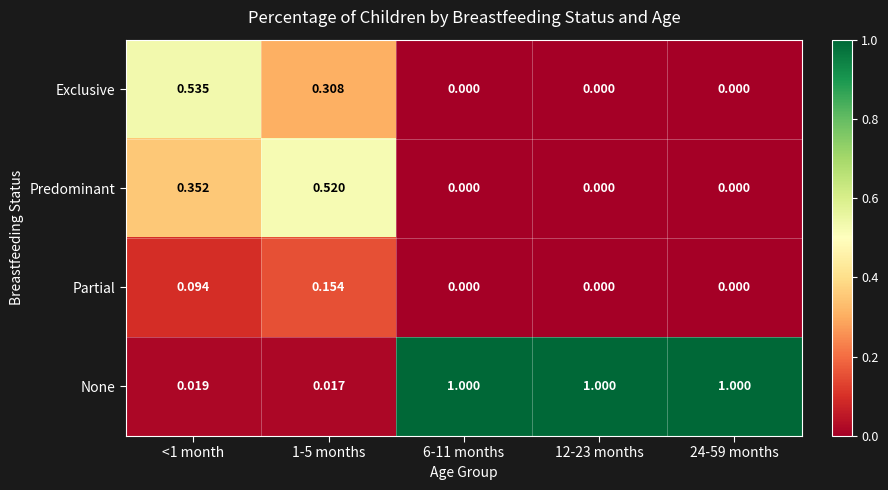

Which series has the largest total across all categories?

None